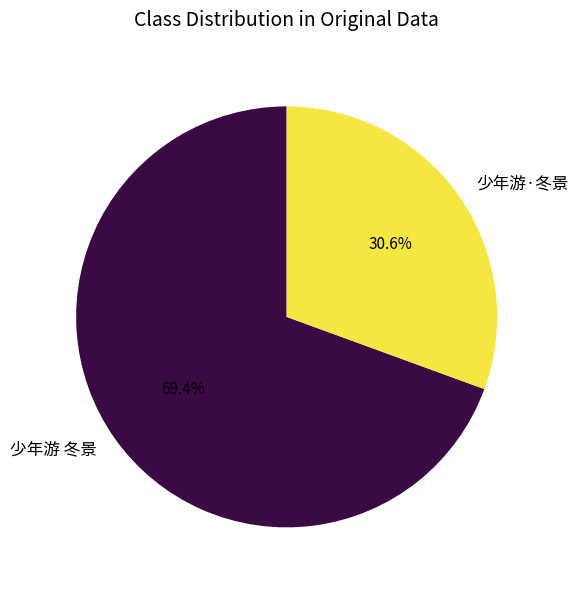

To the nearest percent, what is the combined percentage of 少年游 冬景 and 少年游·冬景?

100%